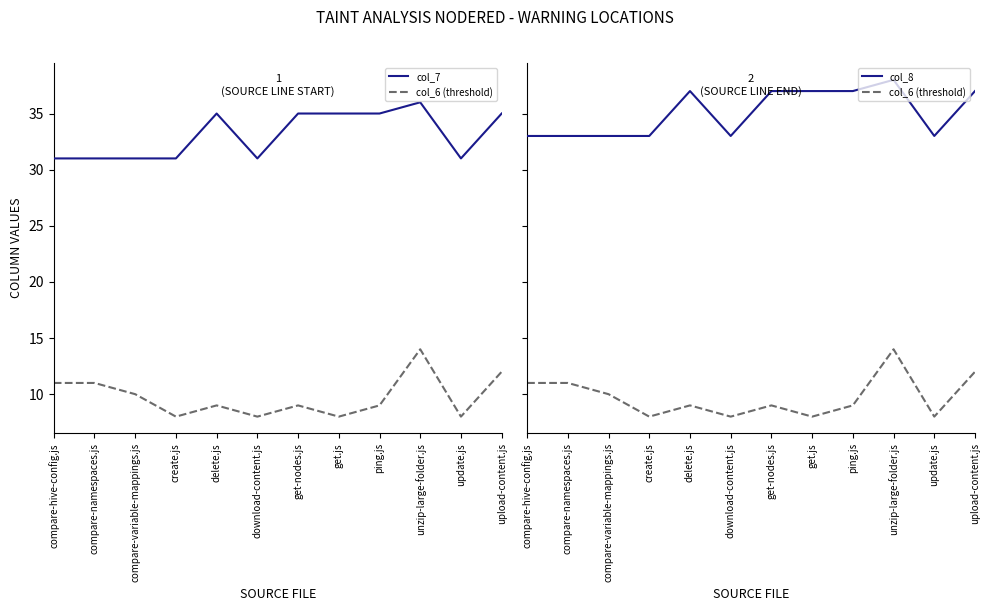

How many values in the col_8 series are below 37?

6